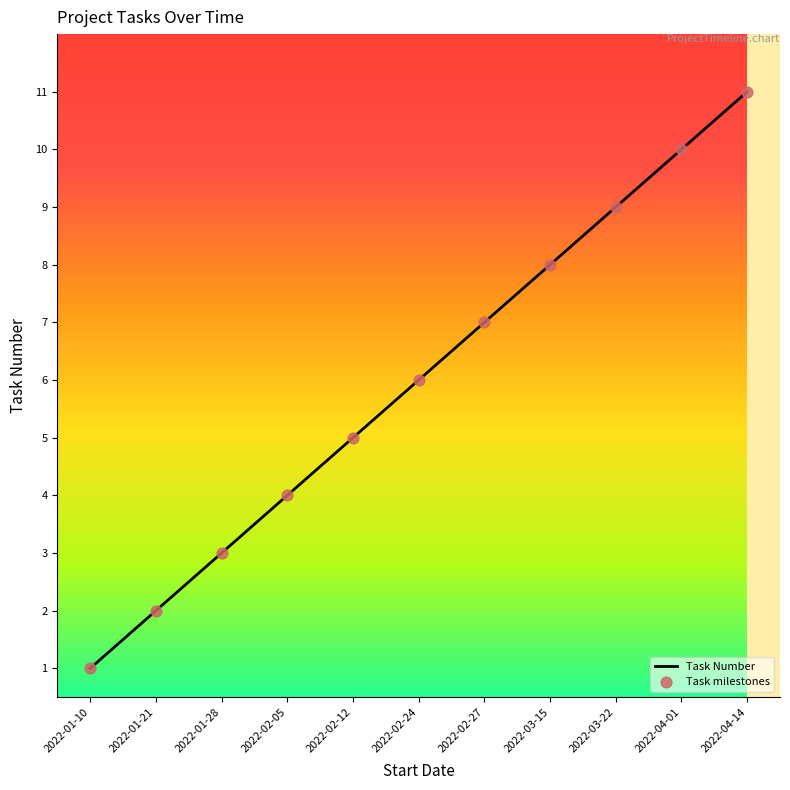

What is the change in value from 2022-01-28 to 2022-02-05?

+1